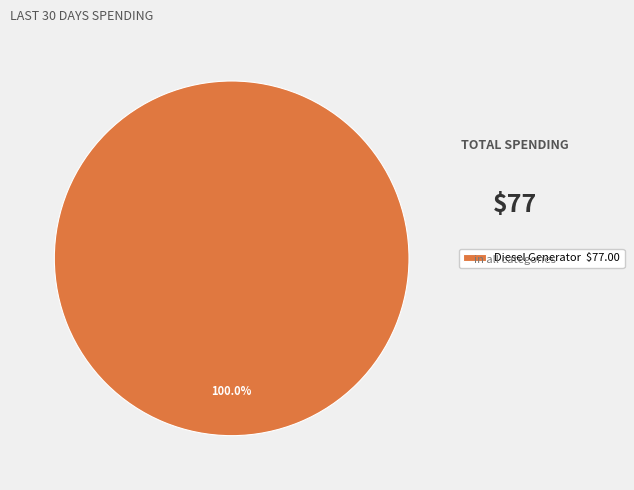

Which slice represents more than half of the pie?

Diesel Generator $77.00